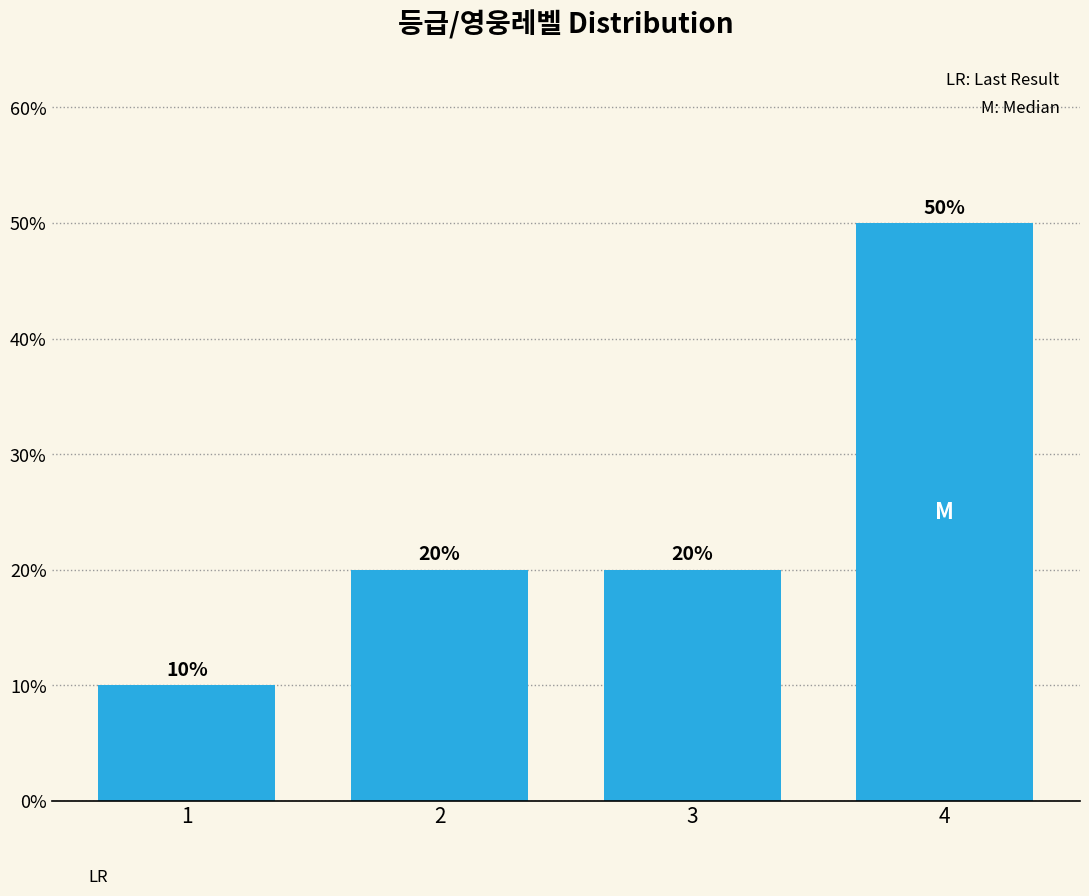

Reading left to right, list all the values displayed in this chart.

10	20	20	50